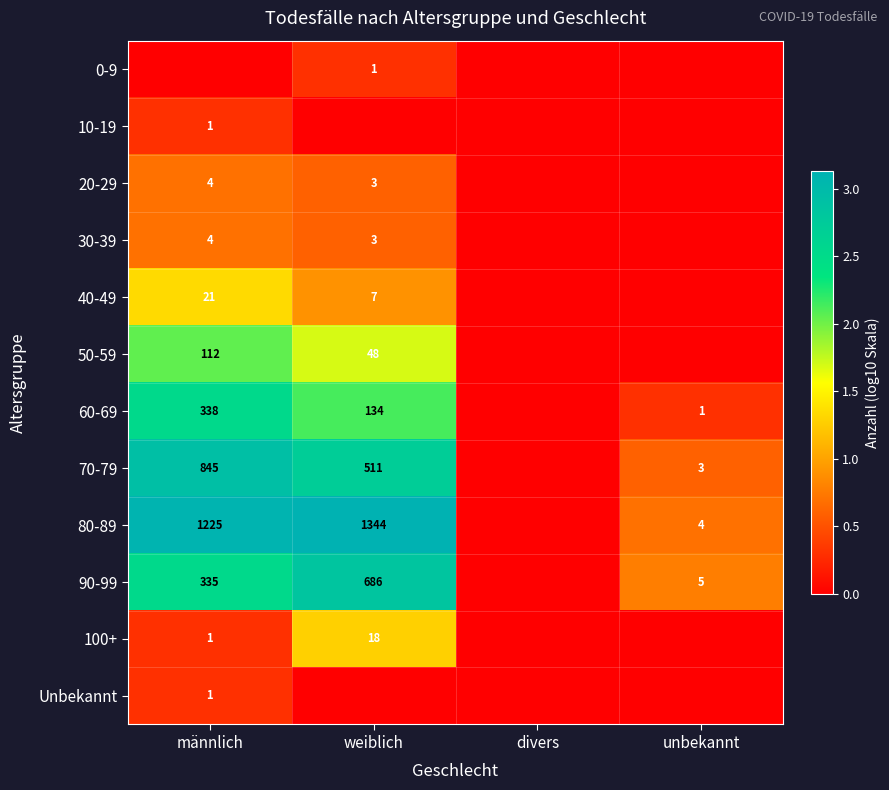

Which has a higher value, unbekannt or weiblich?

weiblich